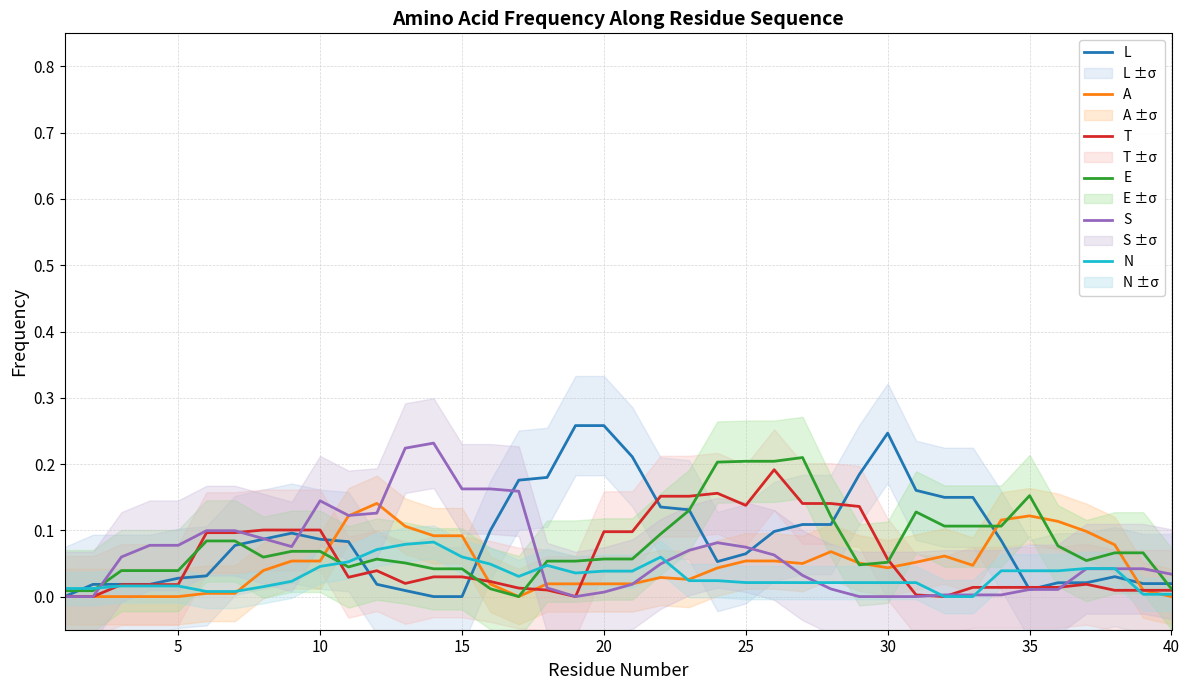

What is the difference between the highest and lowest values at 35?

0.1